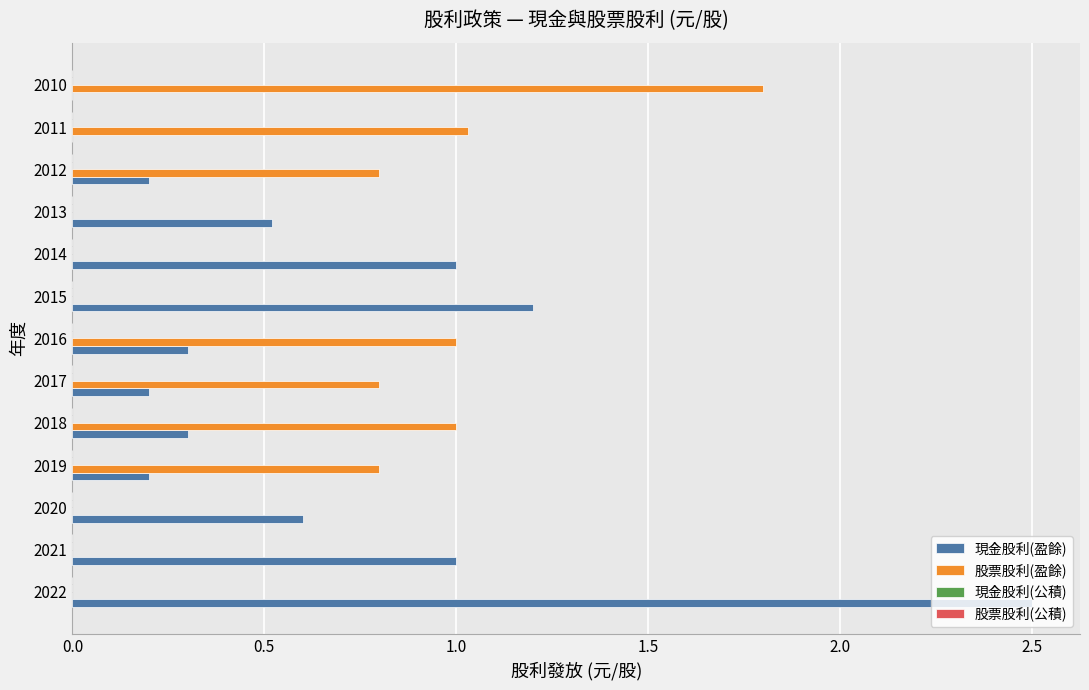

True or false: 現金股利(盈餘) has a value of 0.1 at 2012.

False